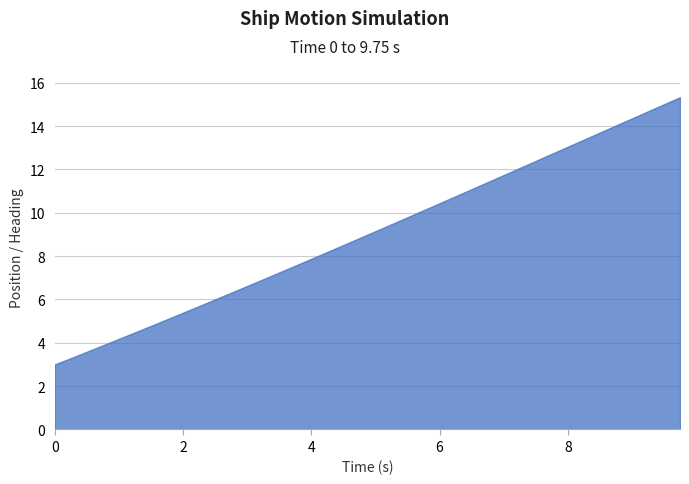

What is the maximum value shown in the chart?

15.3